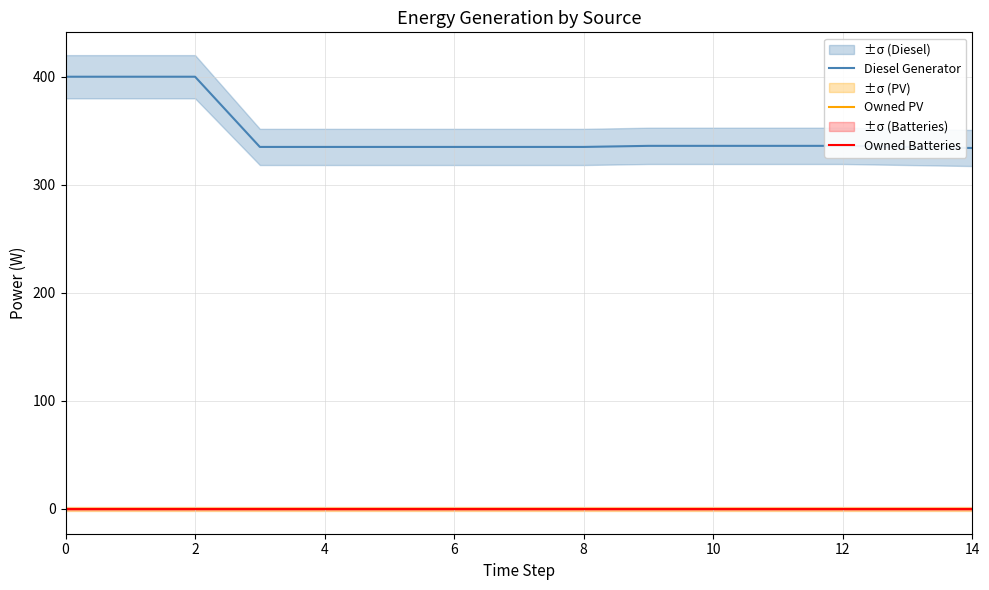

True or false: Owned PV and Owned Batteries intersect in this chart.

False